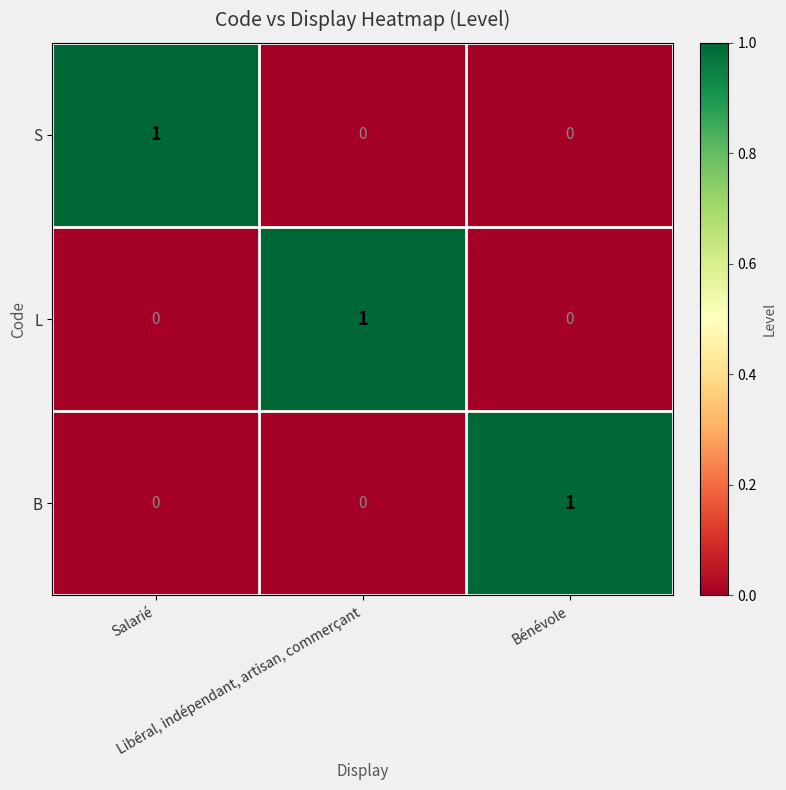

At how many categories does at least one series exceed 0?

3